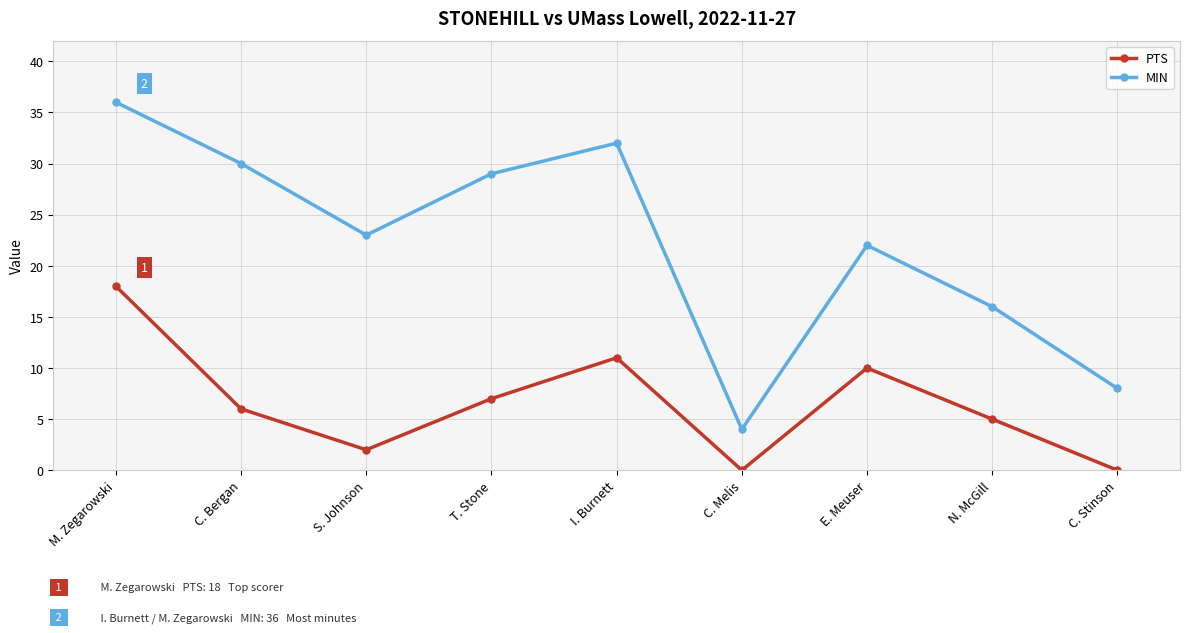

Which series has the largest total across all categories?

MIN